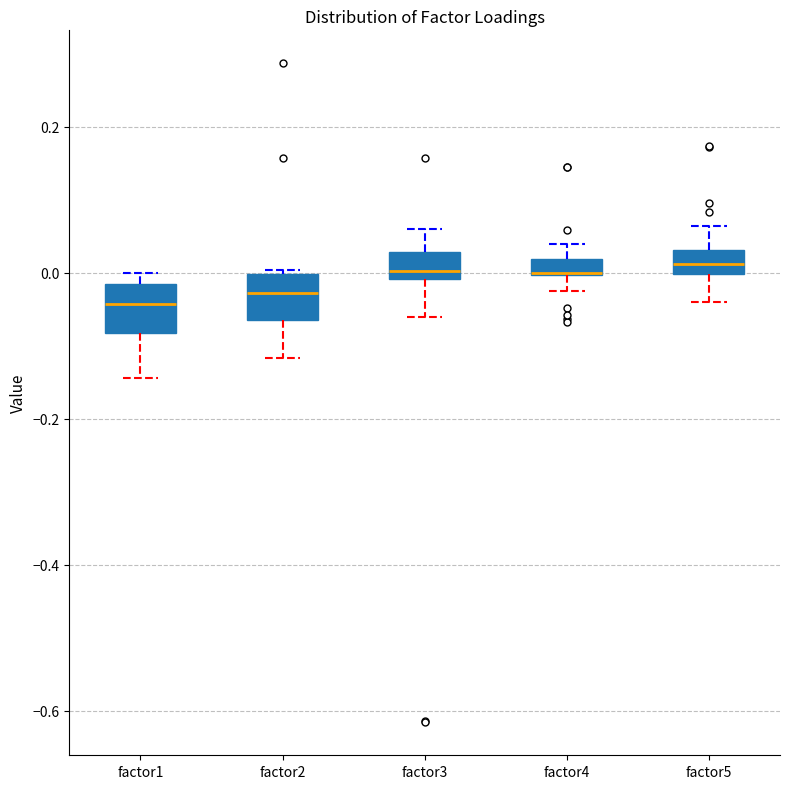

Where is the lower edge of the box for factor2 on the y-axis? The values are not printed on the chart, so give them approximately, as read against the axis.

-0.06